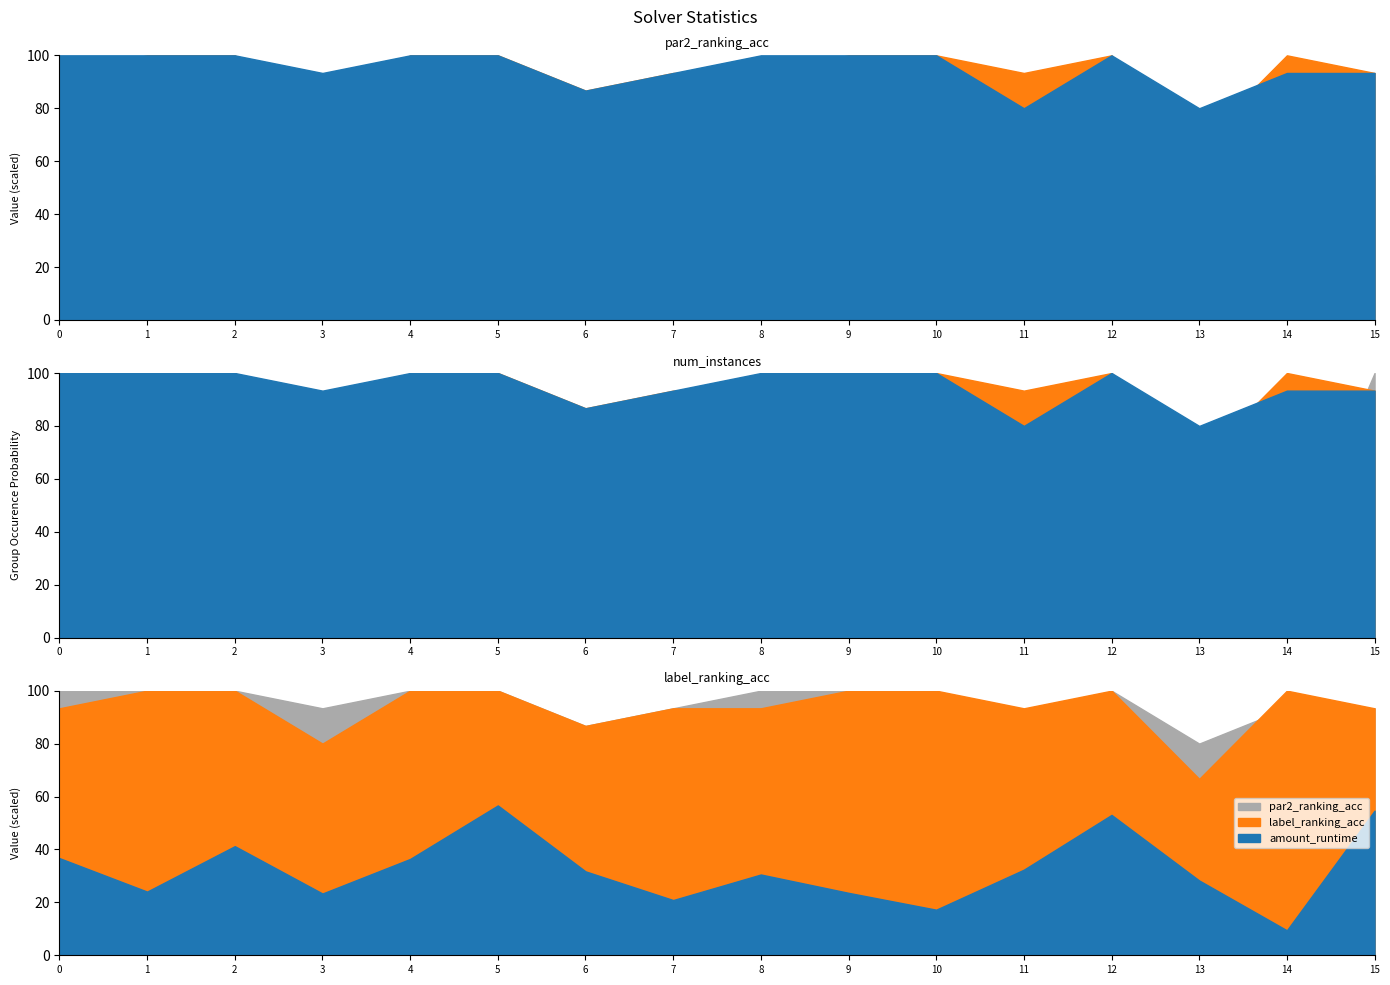

True or false: par2_ranking_acc and amount_runtime intersect in this chart.

False